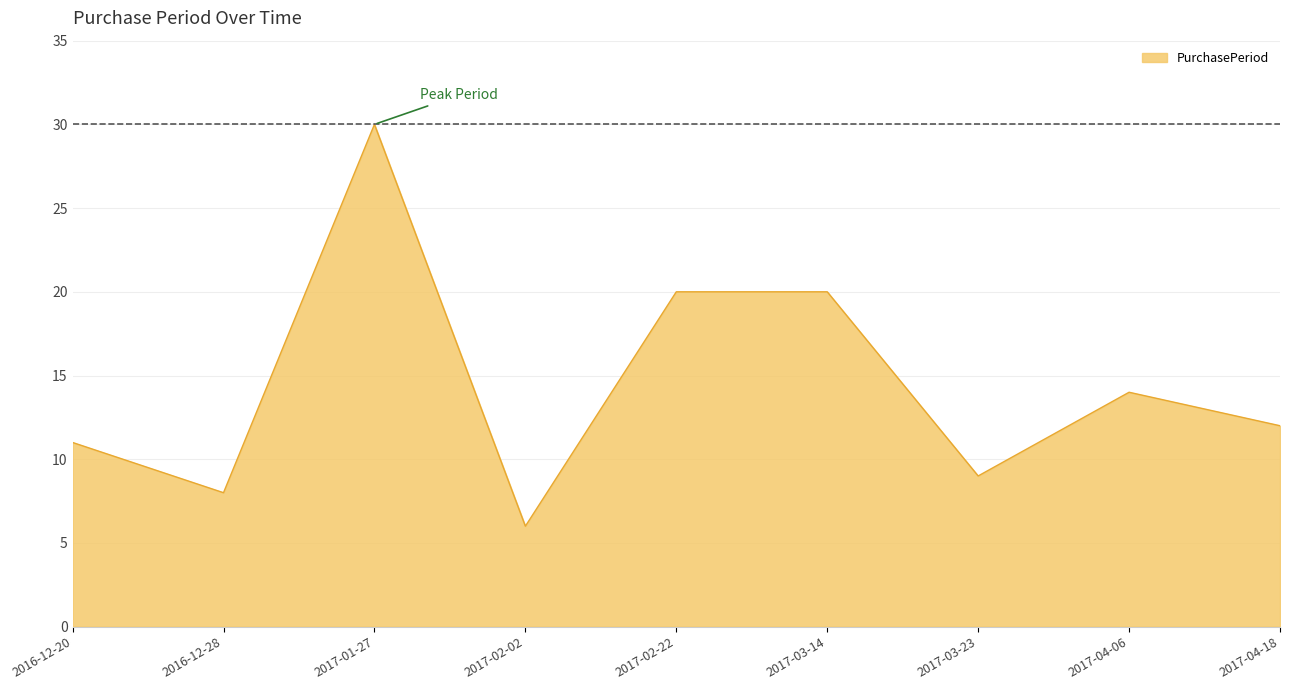

Approximately how many times larger is the value at 2017-02-02 compared to 2016-12-20?

0.5